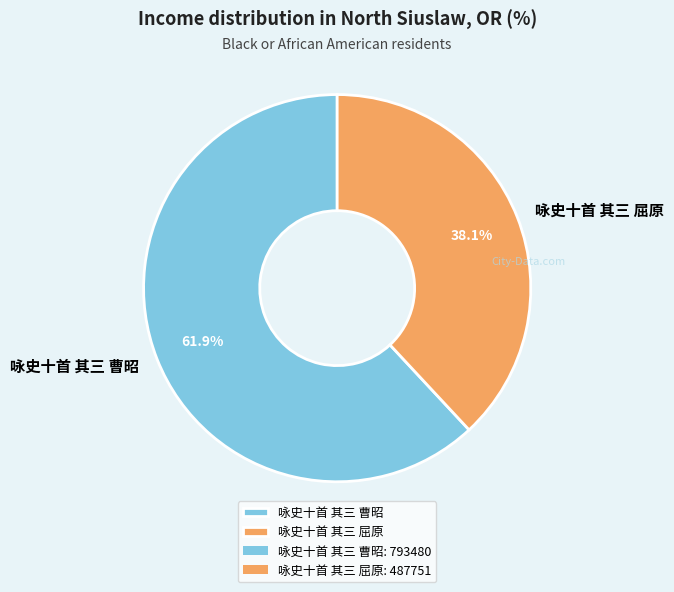

Between 咏史十首 其三 屈原 and 咏史十首 其三 曹昭, which is larger?

咏史十首 其三 曹昭